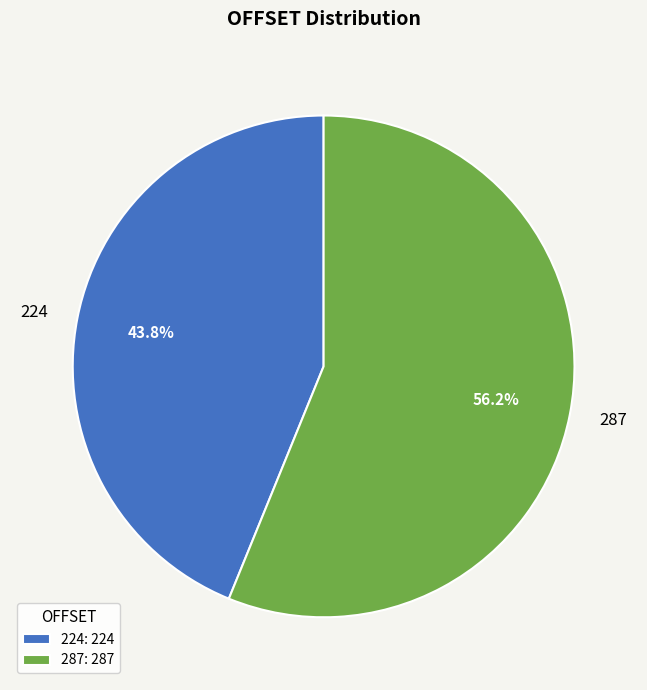

What percentage is the 224 slice, to the nearest percent?

44%